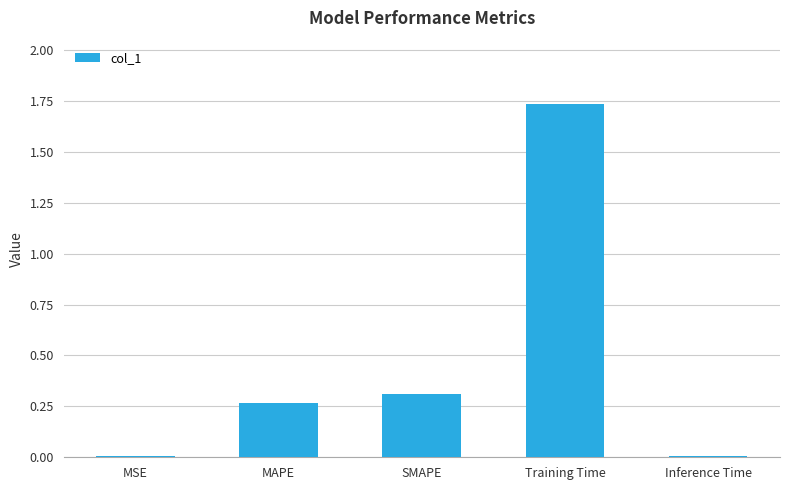

How many data points does each series have?

5